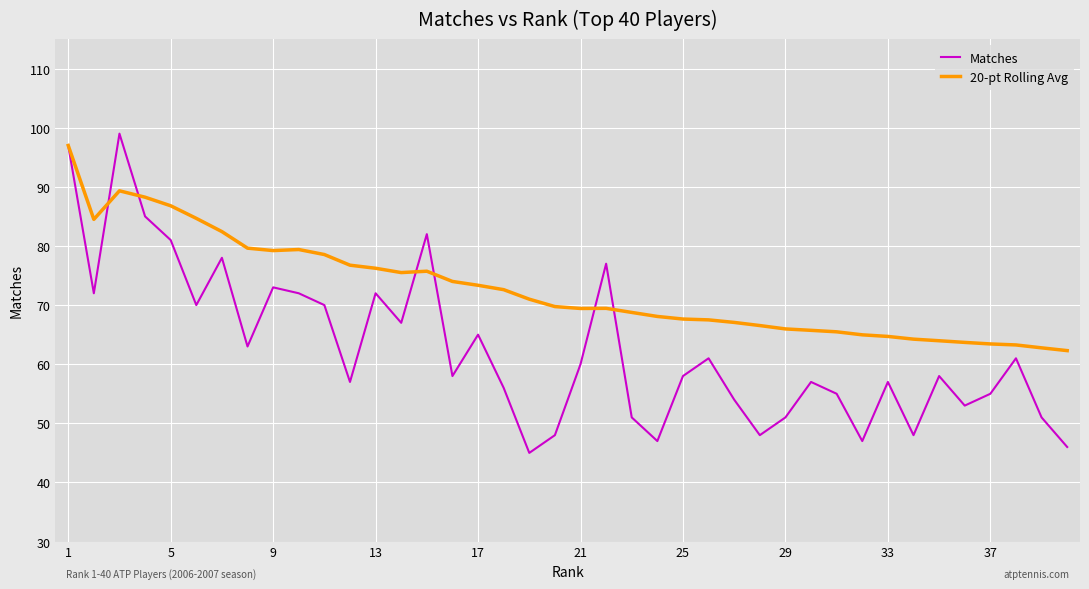

Rank the series by their average value, from highest to lowest.

20-pt Rolling Avg, Matches